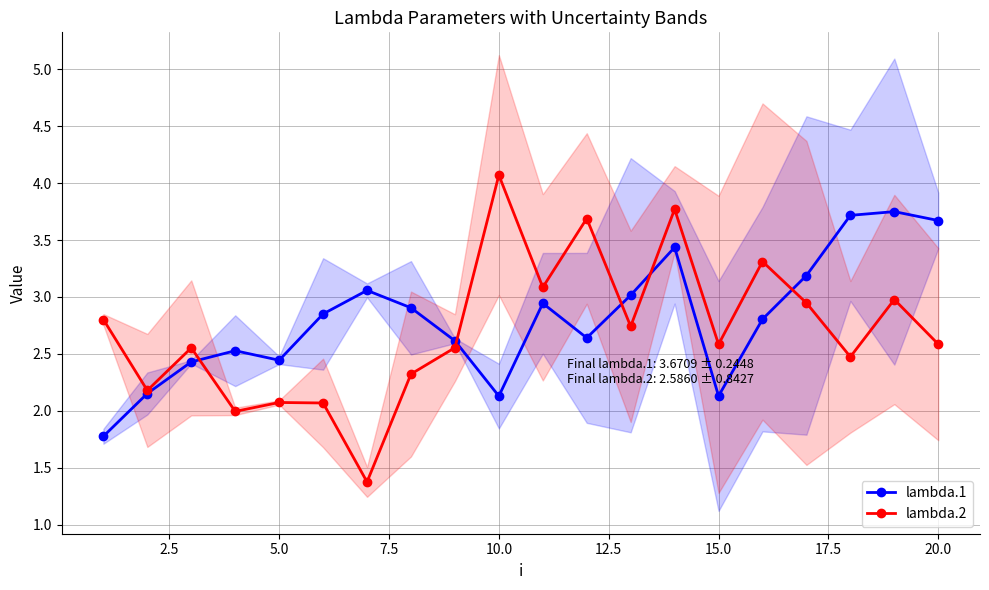

True or false: lambda.1 has more than 2 points higher than both neighbors.

True